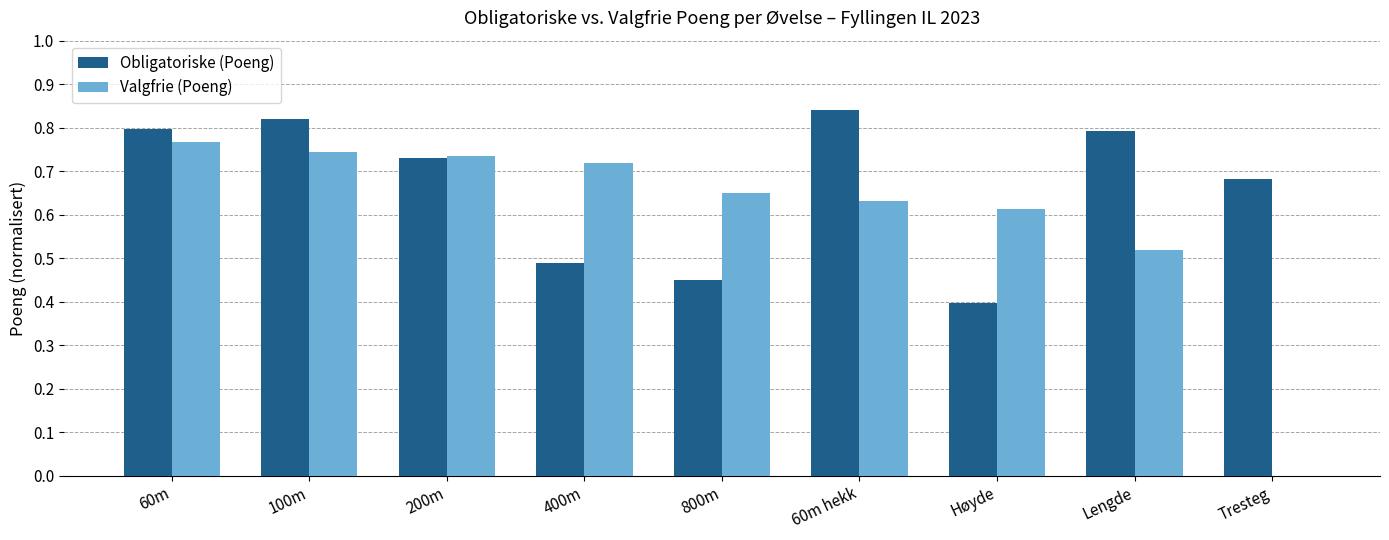

Between 800m and Høyde, which series saw the biggest shift?

Obligatoriske (Poeng)